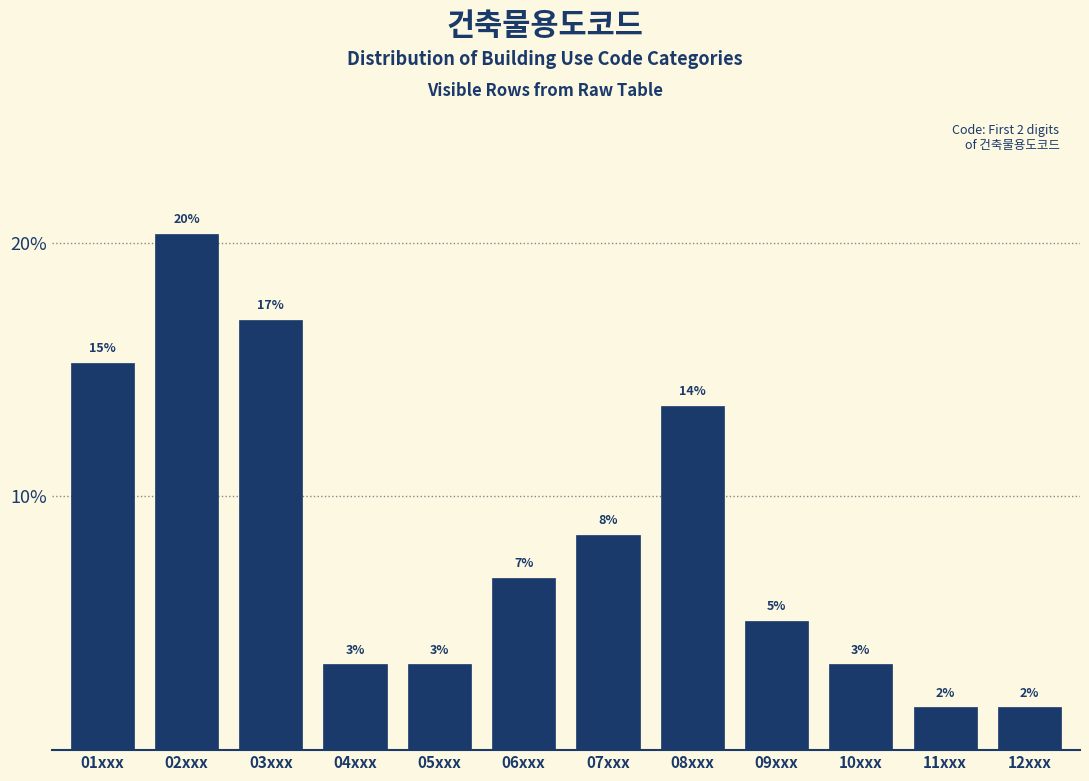

Does the chart contain any negative values?

No